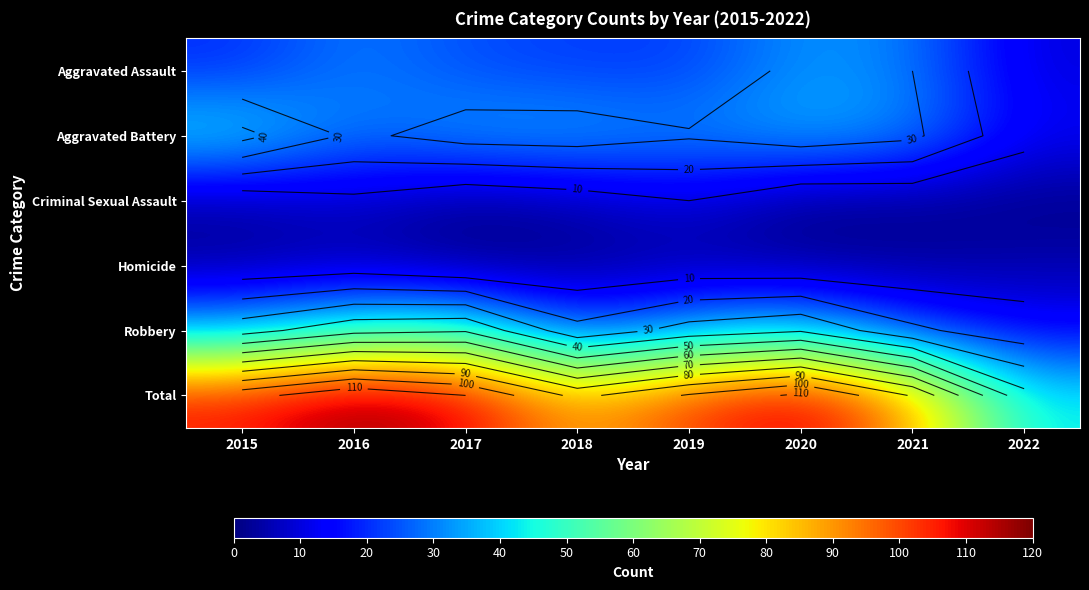

What is the total value across all series at 2020?

224